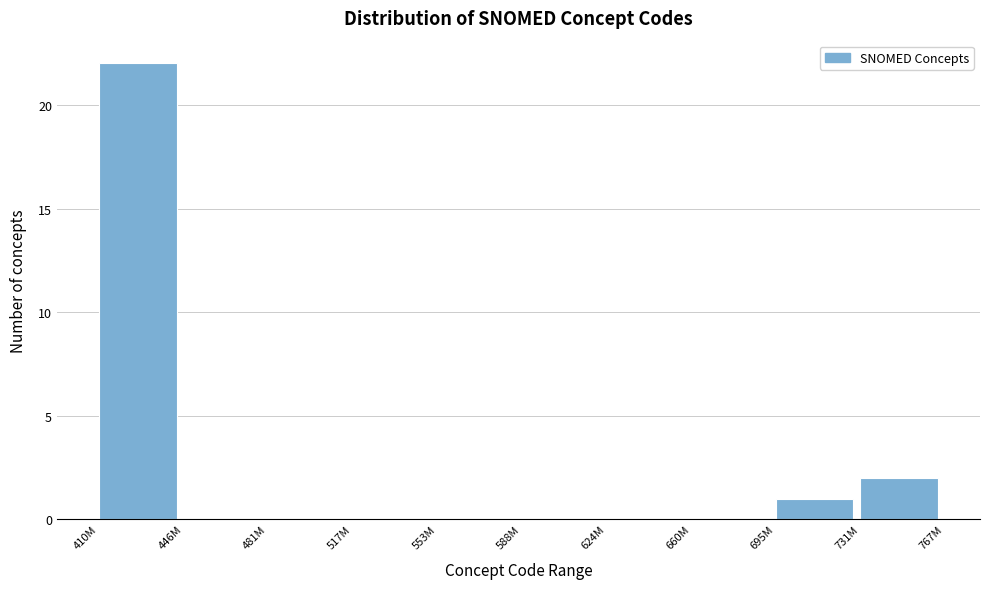

Reading left to right, list all the values displayed in this chart.

410M=22	446M=0	481M=0	517M=0	553M=0	588M=0	624M=0	660M=0	695M=1	731M=2